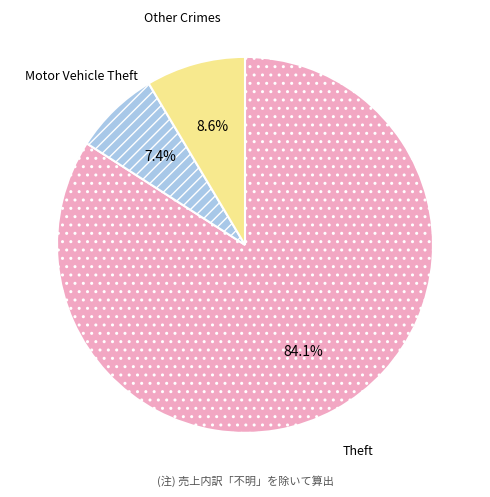

Does any single category account for the majority?

Yes